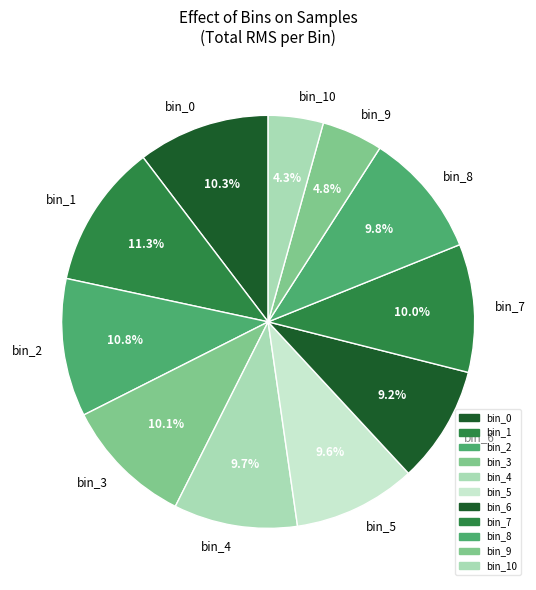

What percentage is NOT represented by bin_5?

90.4%